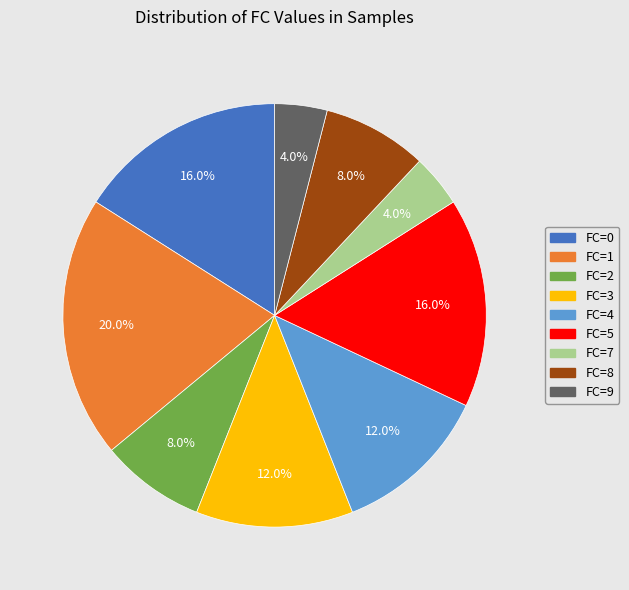

How many slices are in this pie chart?

9